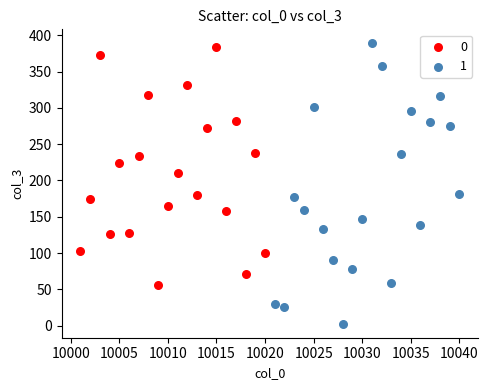

Which series reaches the minimum Y coordinate?

1